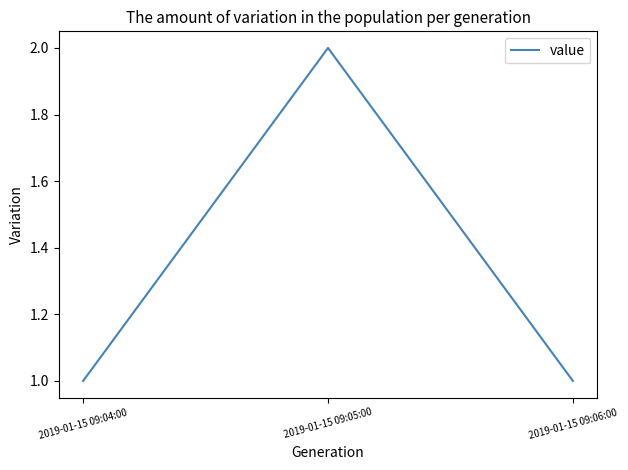

What is the sum of the values at 2019-01-15 09:06:00 and 2019-01-15 09:05:00?

3